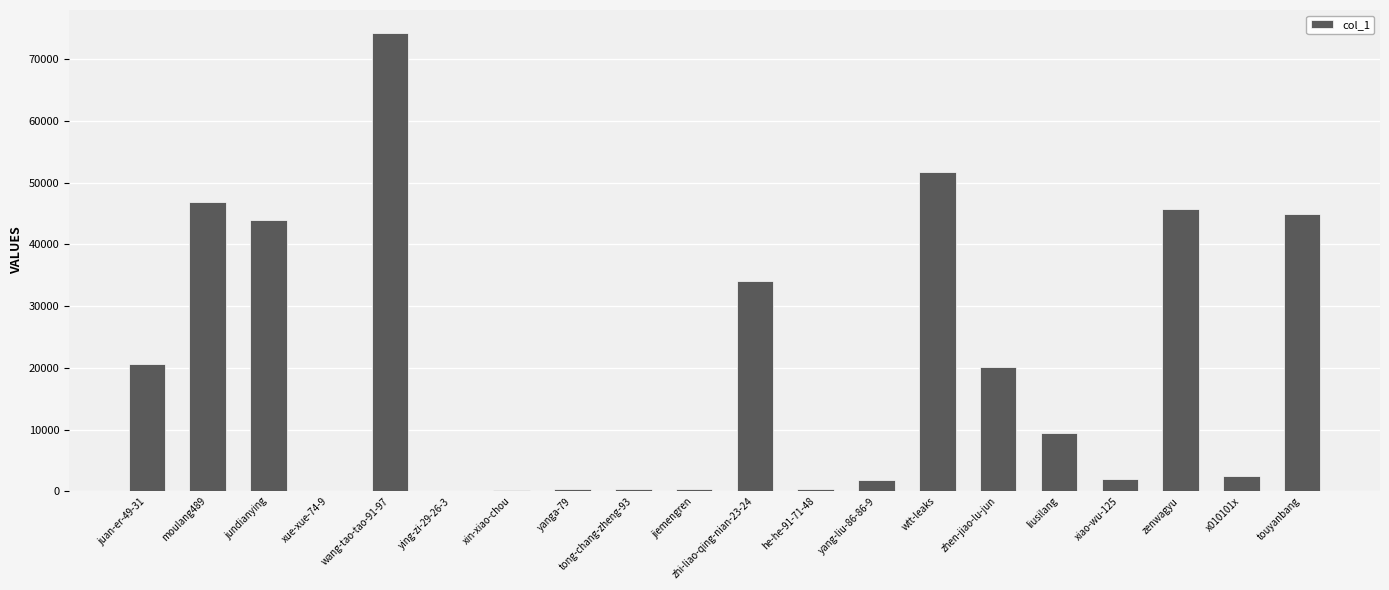

Which has a higher value, liusilang or wang-tao-tao-91-97?

wang-tao-tao-91-97